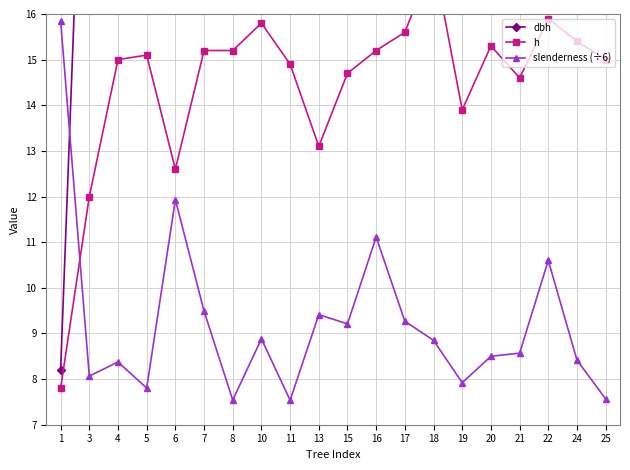

What value does the dbh series have at 3?

24.8